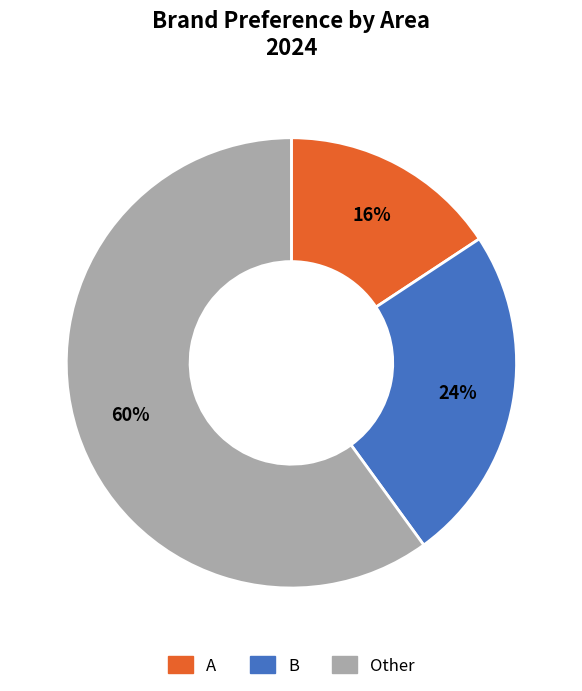

True or false: B accounts for 24% of the total.

True